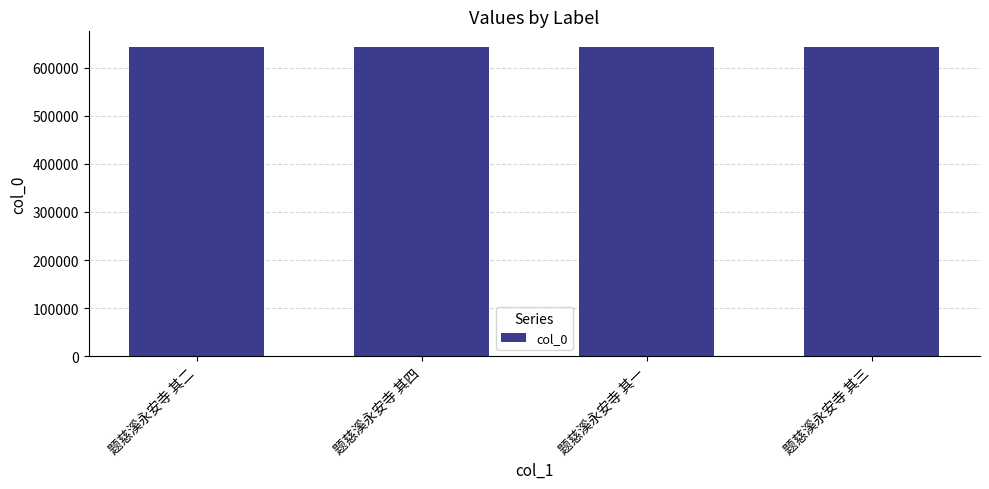

What is the change in value from 题慈溪永安寺 其四 to 题慈溪永安寺 其三?

-1